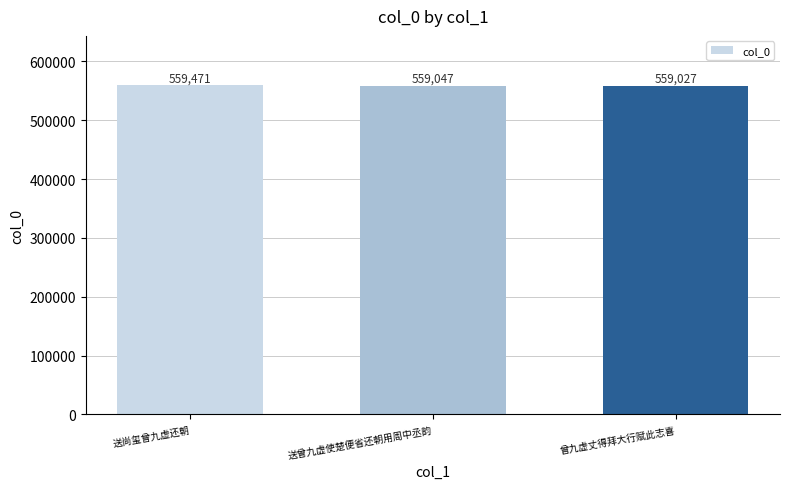

Reading left to right, extract all data points from this chart.

送尚玺曾九虚还朝=559471	送曾九虚使楚便省还朝用周中丞韵=559047	曾九虚丈得拜大行赋此志喜=559027